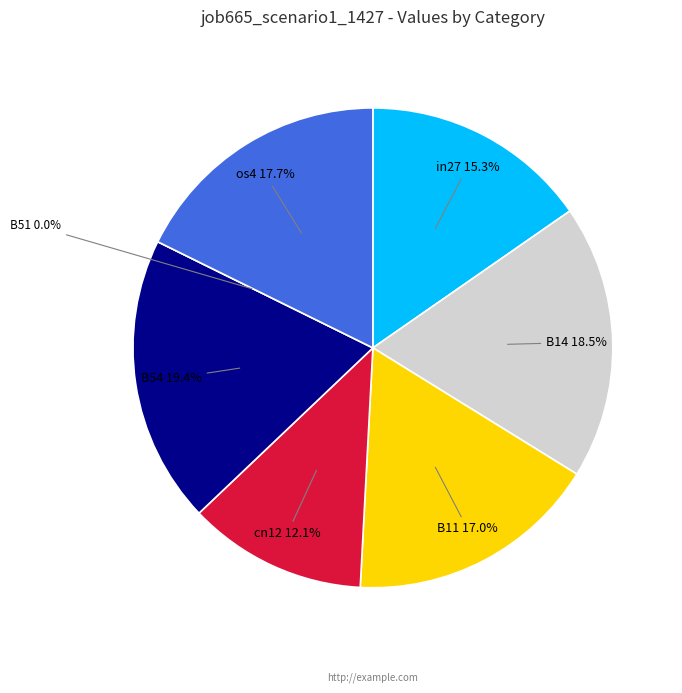

How many slices are in this pie chart?

7